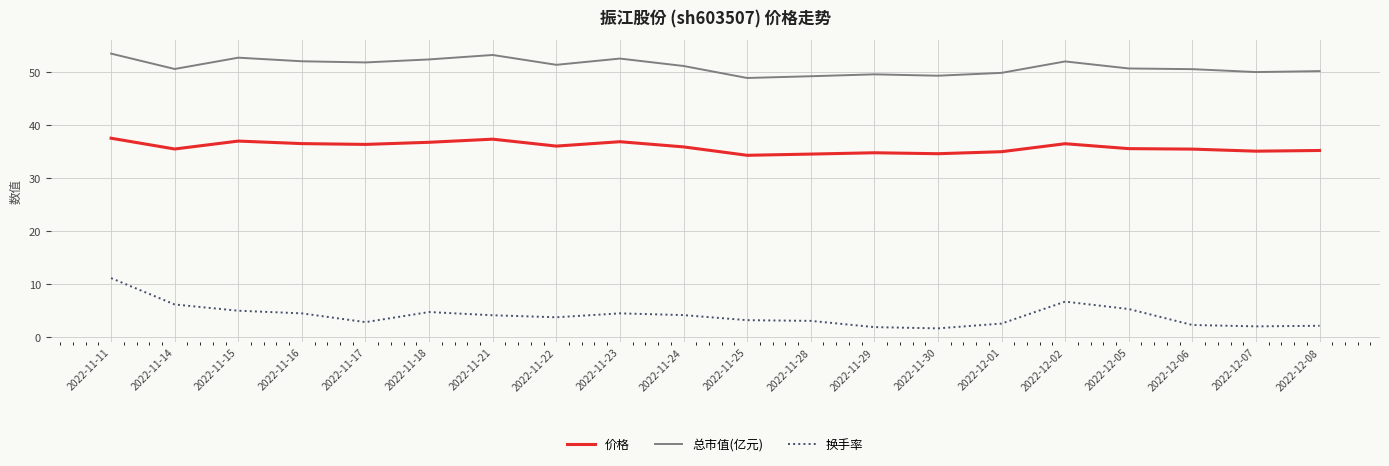

What is the highest value of the 价格 series?

37.5